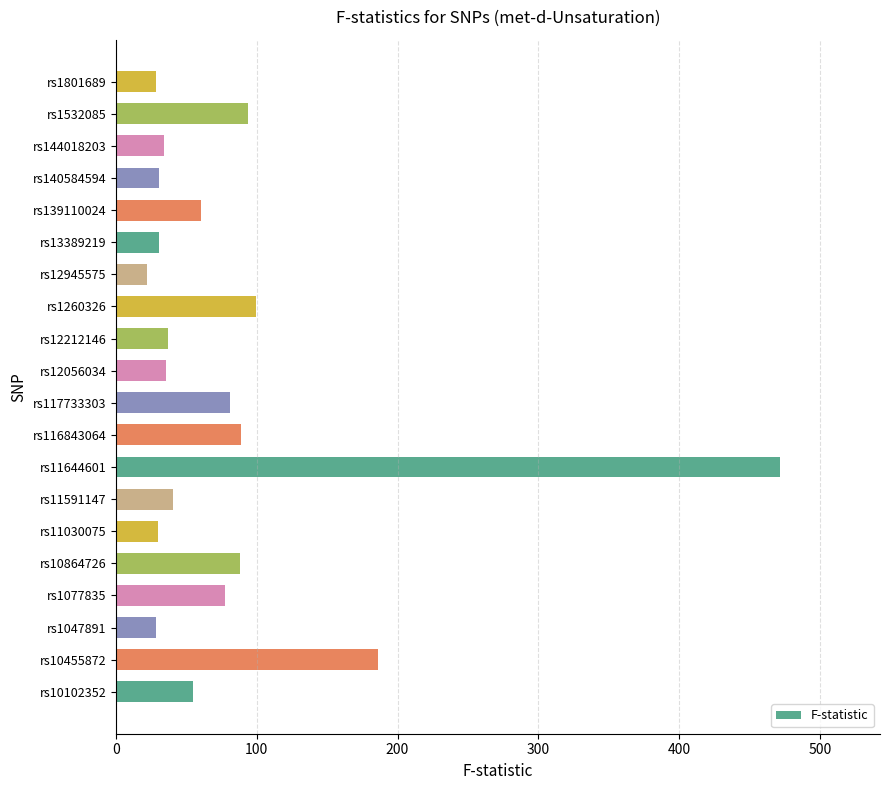

How many data points are less than 54?

10